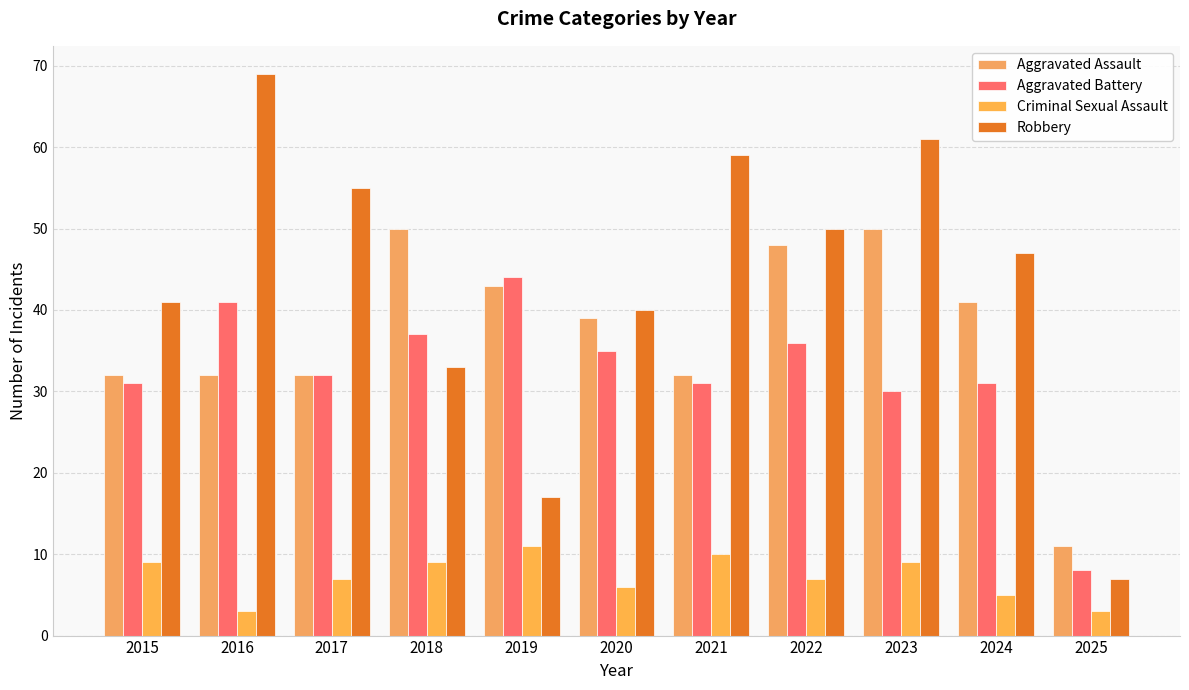

What is the value of the Aggravated Assault bar at the 6th from the left?

39